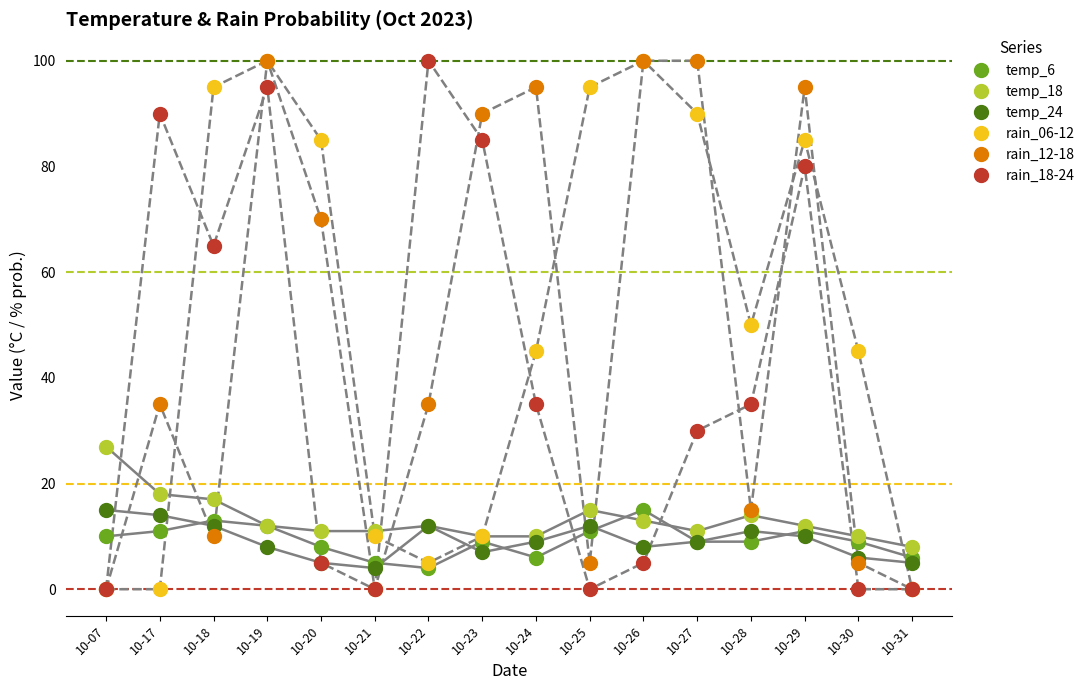

What are all the series names shown in the legend?

temp_6, temp_18, temp_24, rain_06-12, rain_12-18, rain_18-24